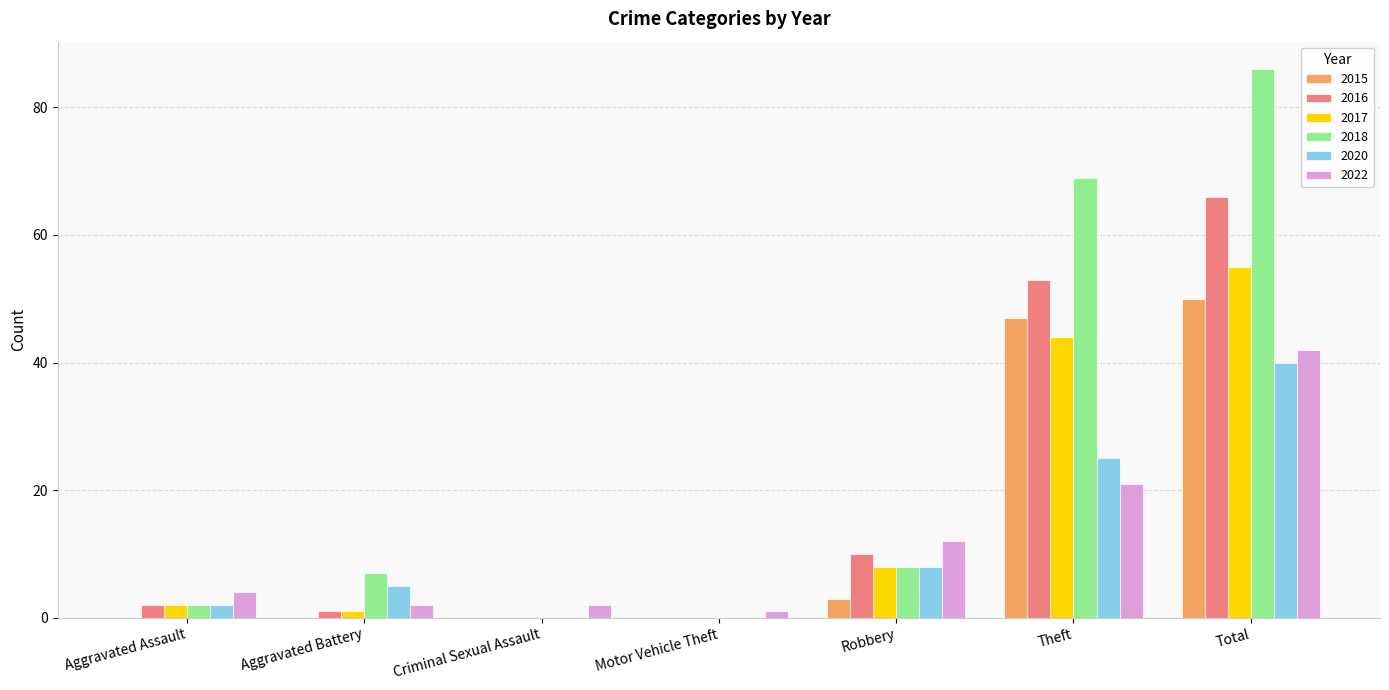

How many categories are shown in the chart?

7